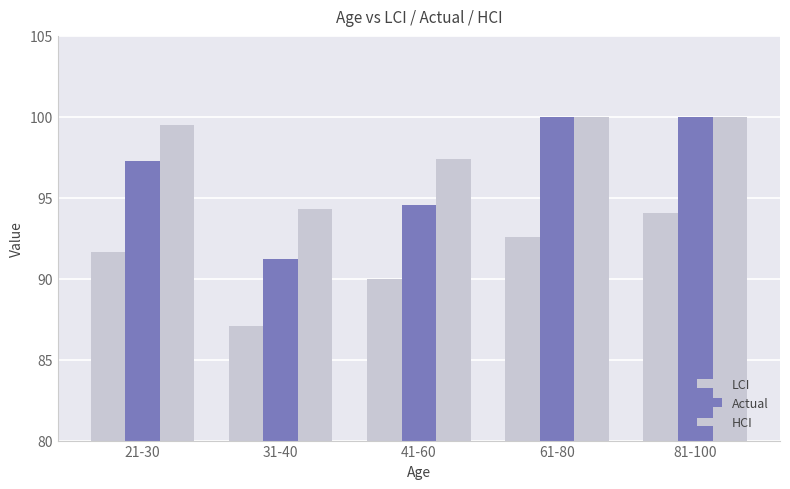

The Actual series shows 94.5 at 41-60. True or false?

True